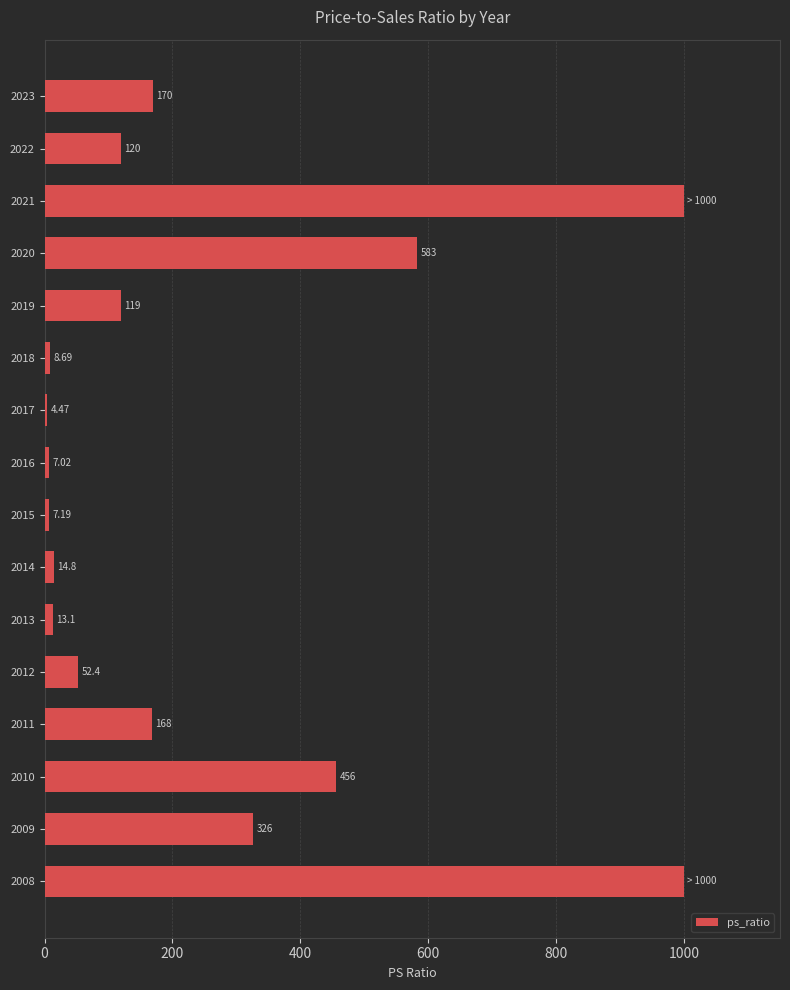

What is the difference between the second highest and second lowest values?

993.0